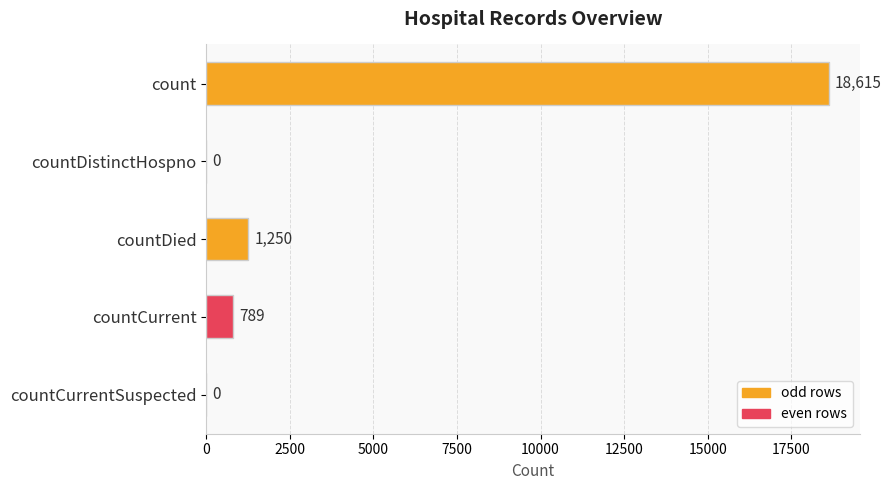

Is it true that the value at countDied is 2208?

False